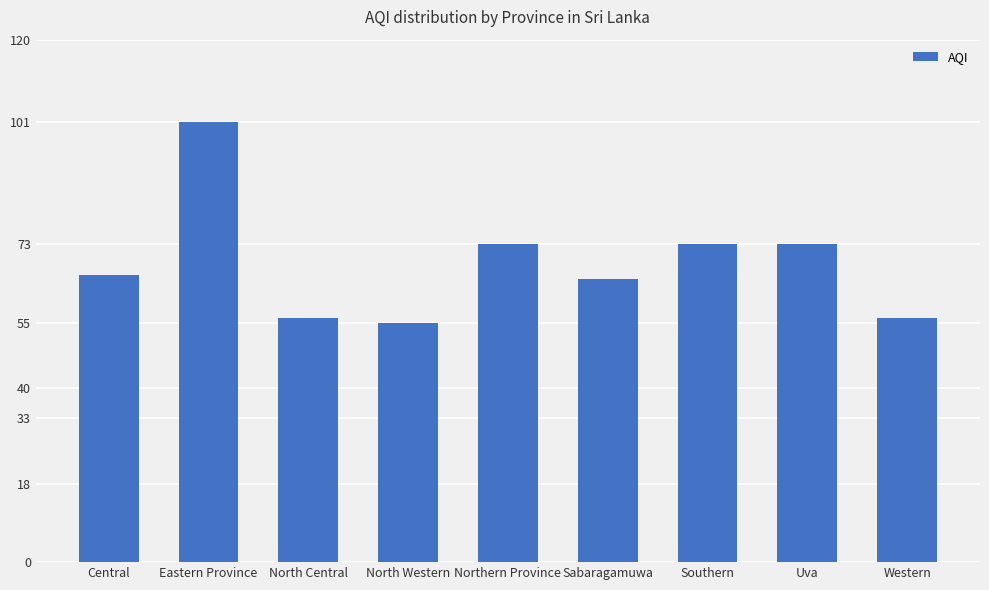

Reading left to right, list all the values displayed in this chart.

66	101	56	55	73	65	73	73	56